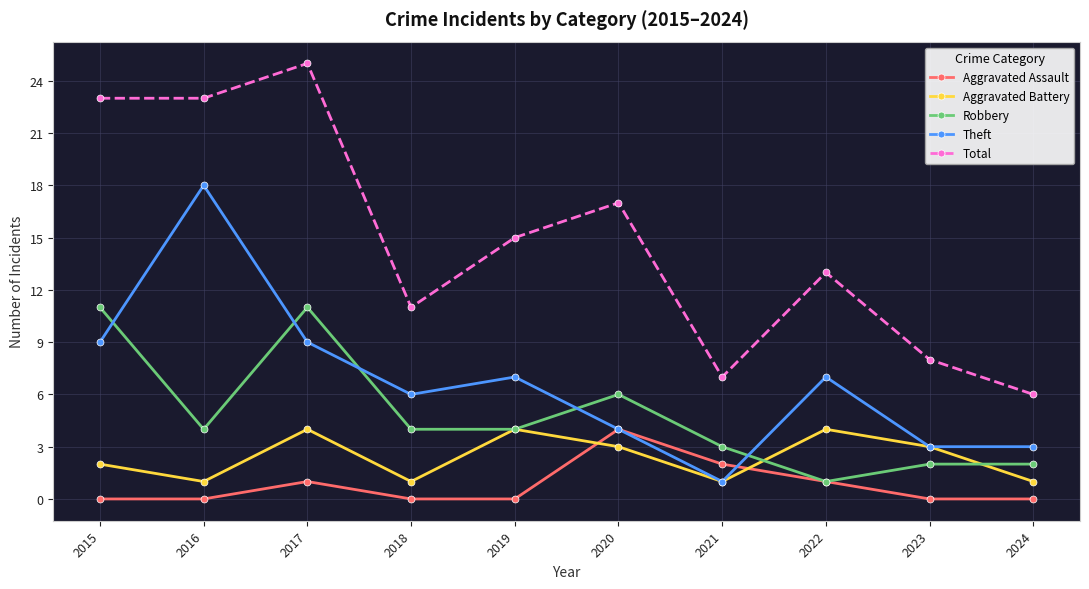

True or false: Total and Aggravated Battery intersect in this chart.

False